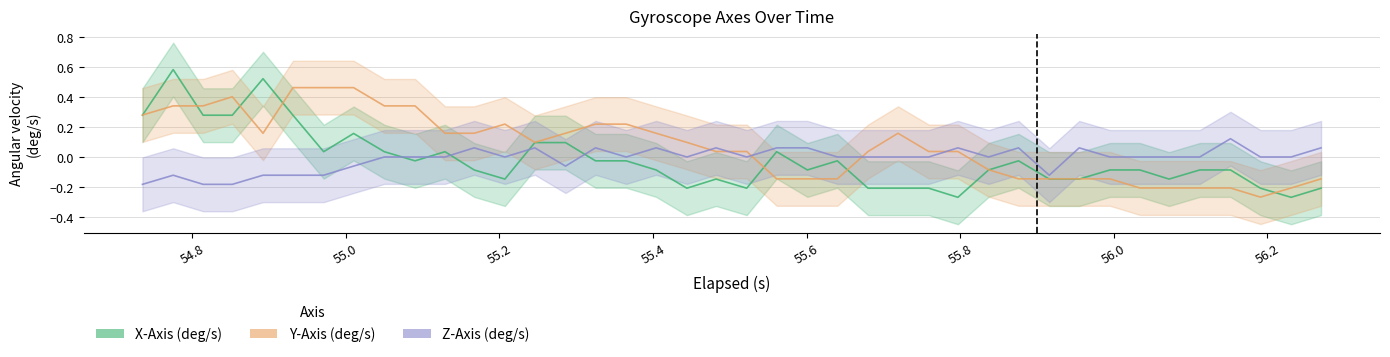

What is the value of the Z-Axis (deg/s) point at the 15th from the left?

-0.1